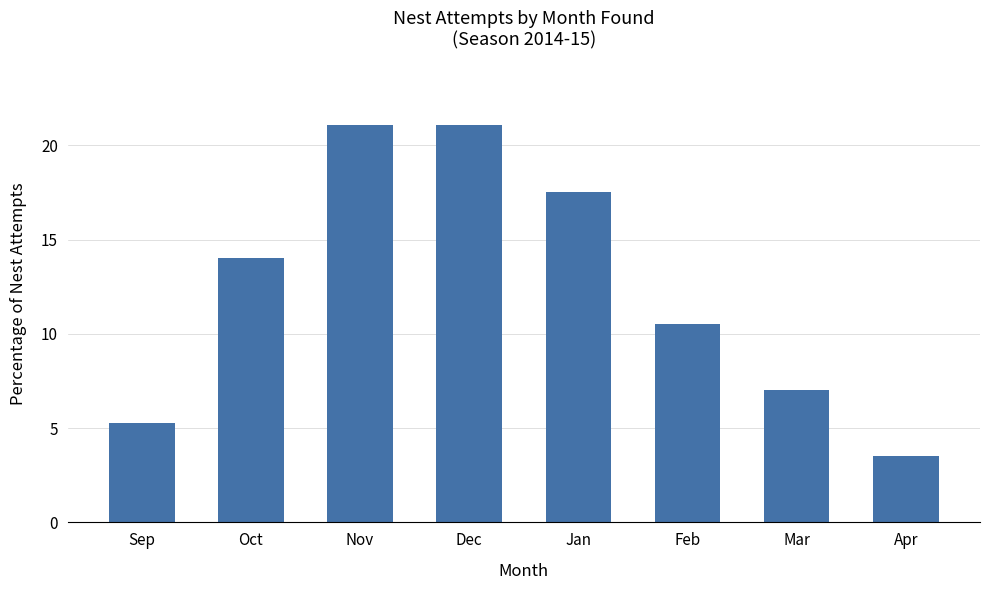

The value at Apr is 3.5. True or false?

True